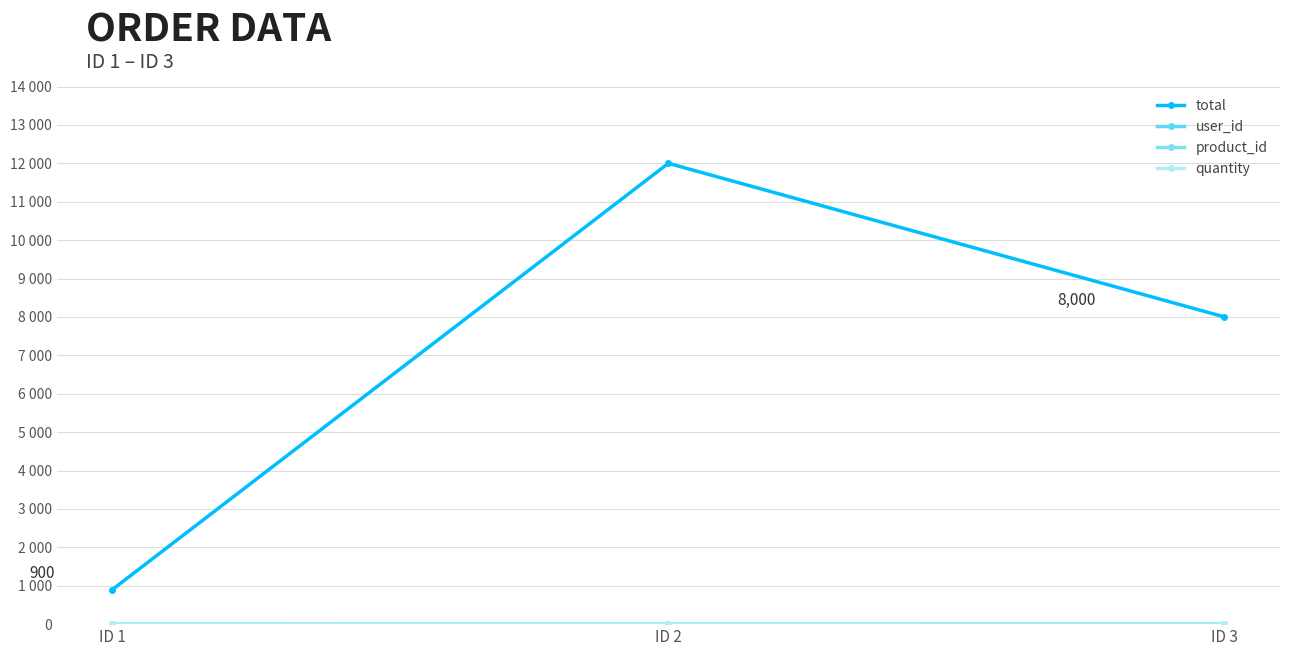

What is the greatest value displayed?

12000